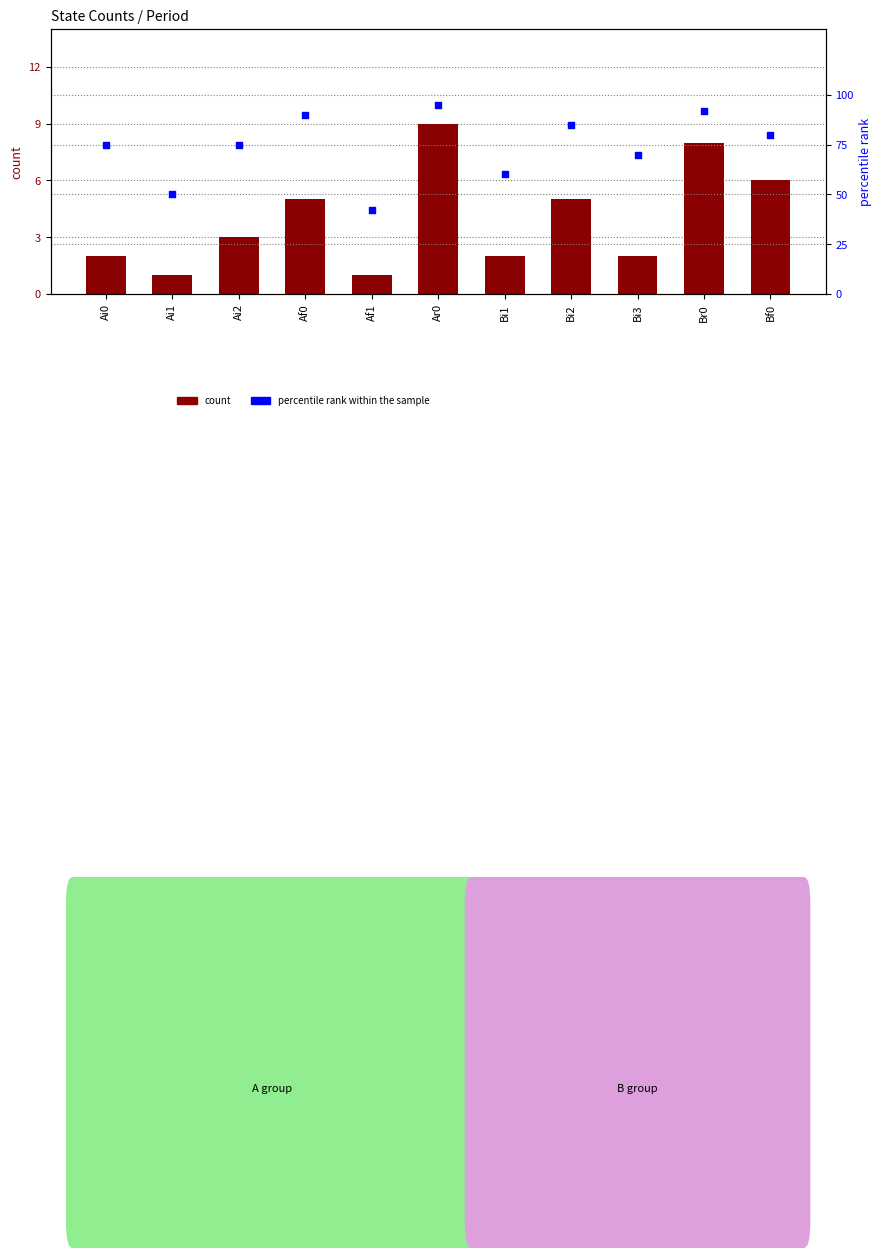

Which series contains the lowest Y value?

count